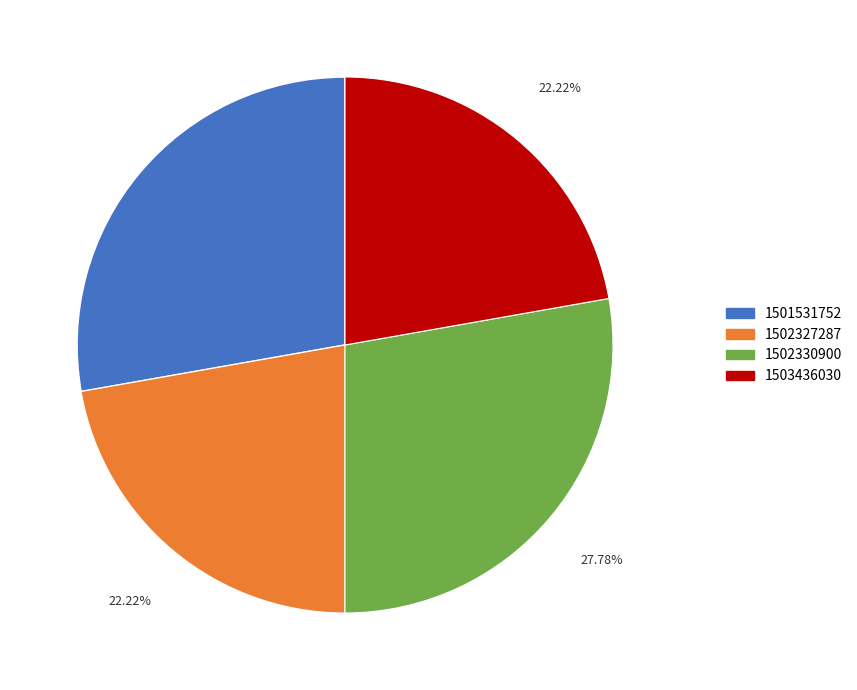

Is there a majority slice in this chart?

No